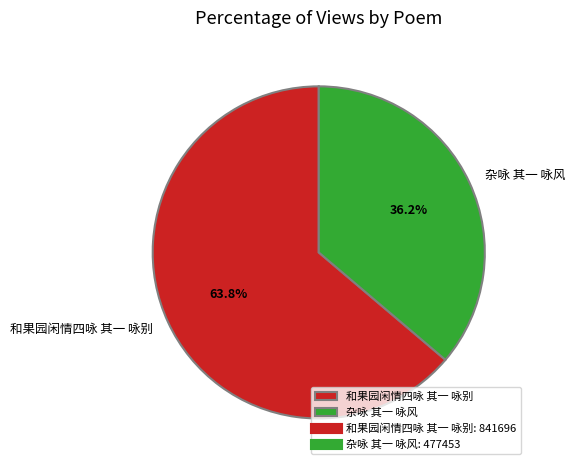

Is the sum of 杂咏 其一 咏风 and 和果园闲情四咏 其一 咏别 greater than half?

Yes